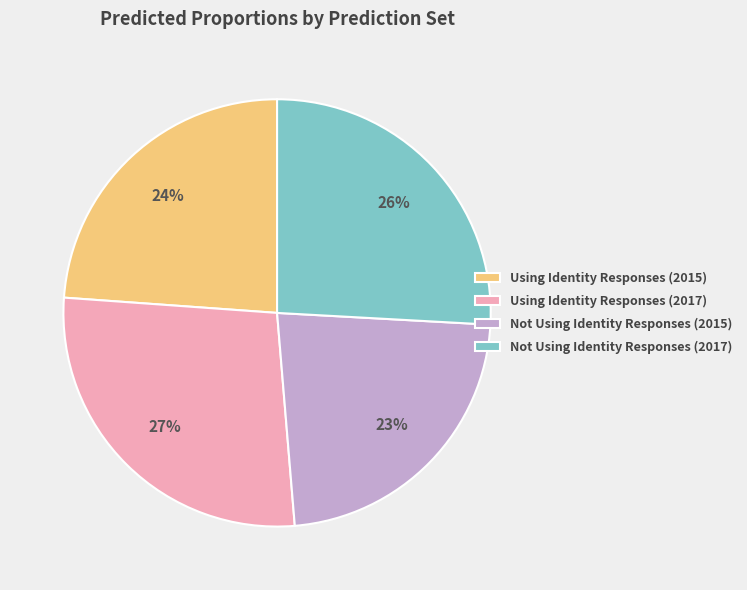

Which category has the biggest portion of the pie?

Using Identity Responses (2017)